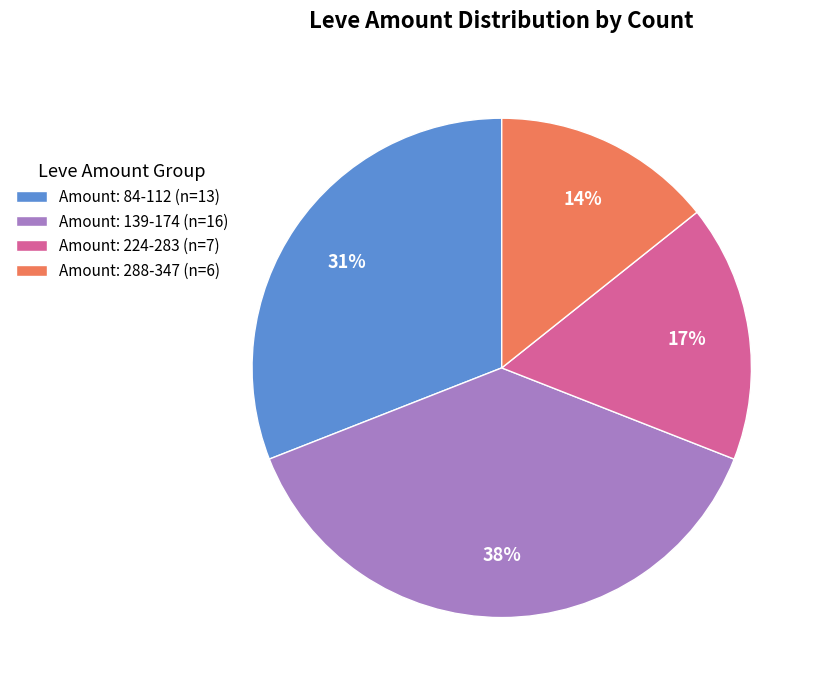

Is it true that Amount: 84-112 (n=13) is 43% of the pie?

False